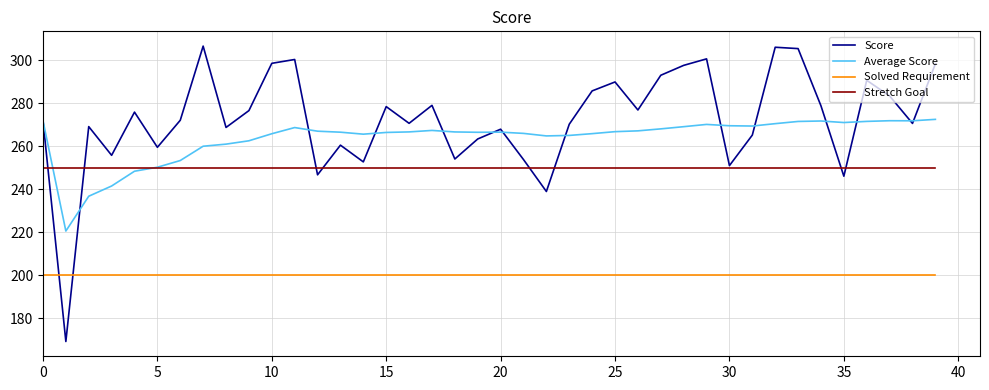

What is the highest value of the Solved Requirement series?

200.0